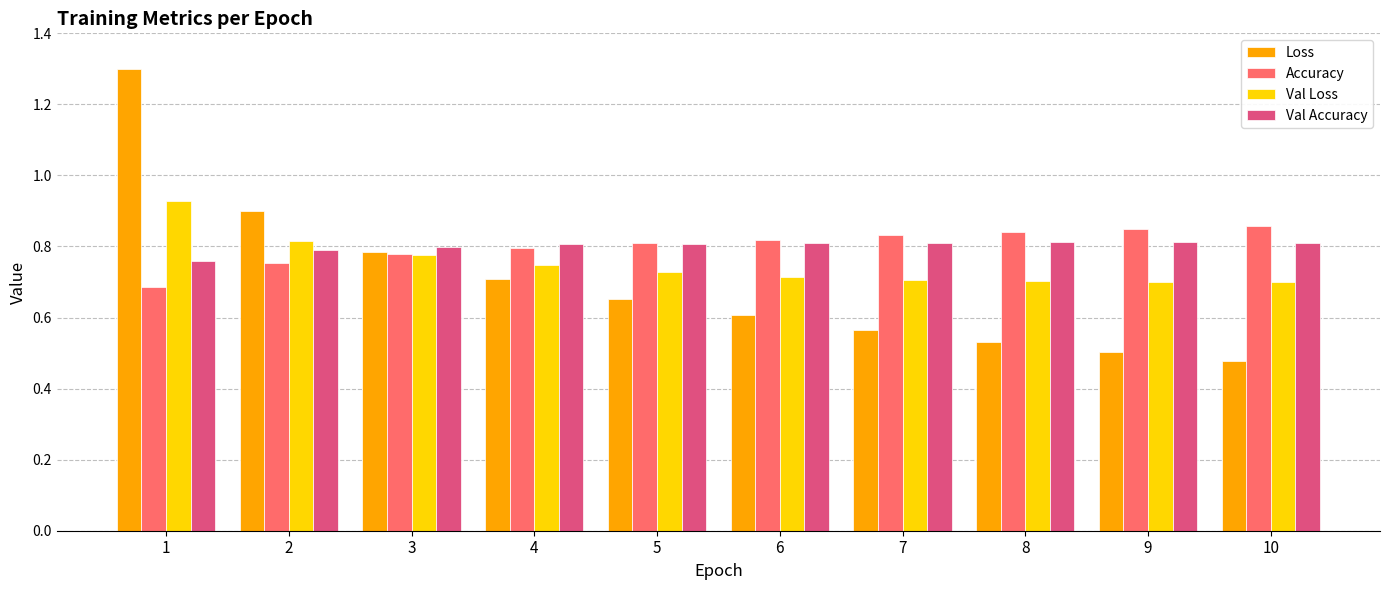

Is it true that Loss equals 0.5 at 8?

True